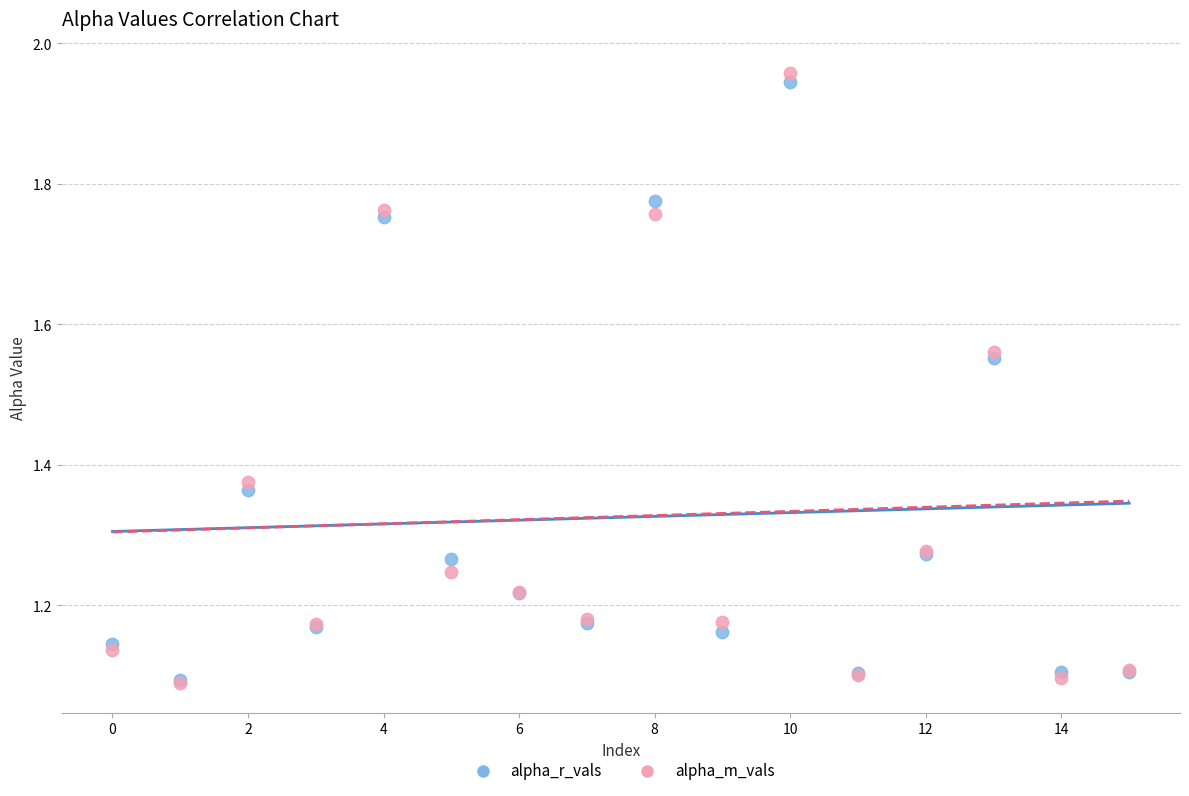

Which series reaches the maximum Y coordinate?

alpha_m_vals